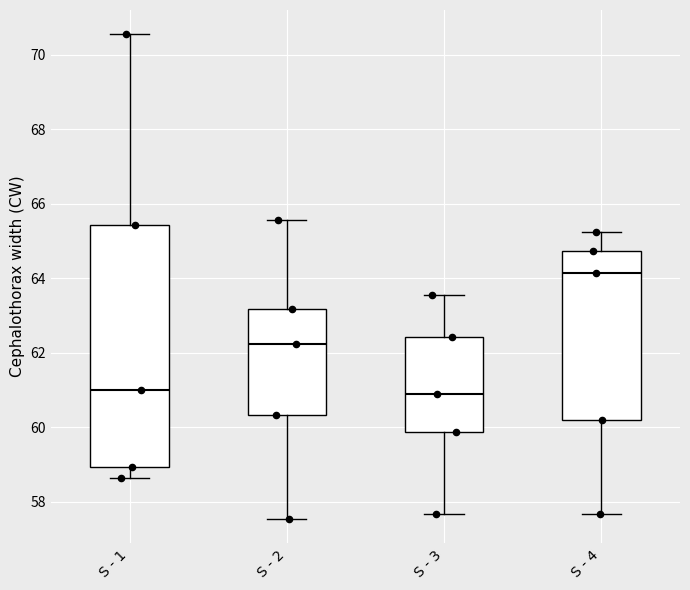

Reading left to right, read every box against the y-axis: the position of its median line, the range the box covers, and the ends of its whiskers. The values are not printed on the chart, so give them approximately, as read against the axis.

S - 1: median 61.0, box 59.0 to 65.4, whiskers 58.6 to 70.6
S - 2: median 62.2, box 60.4 to 63.2, whiskers 57.6 to 65.6
S - 3: median 60.8, box 59.8 to 62.4, whiskers 57.6 to 63.6
S - 4: median 64.2, box 60.2 to 64.8, whiskers 57.6 to 65.2